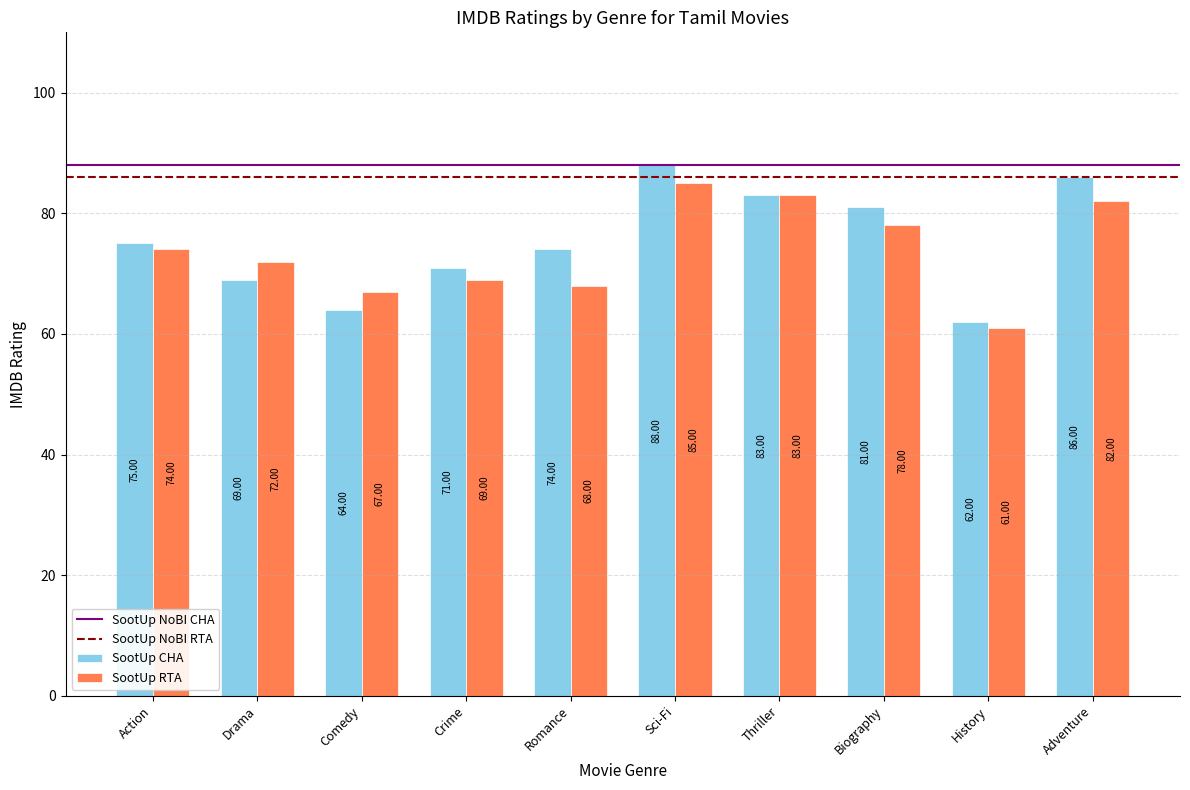

What is the total value across all series at Crime?

140